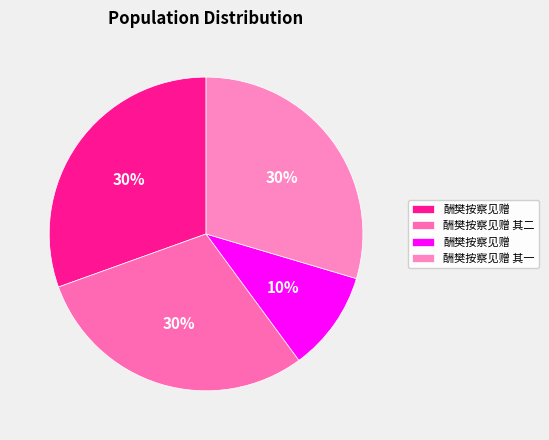

How many segments does this pie chart have?

4